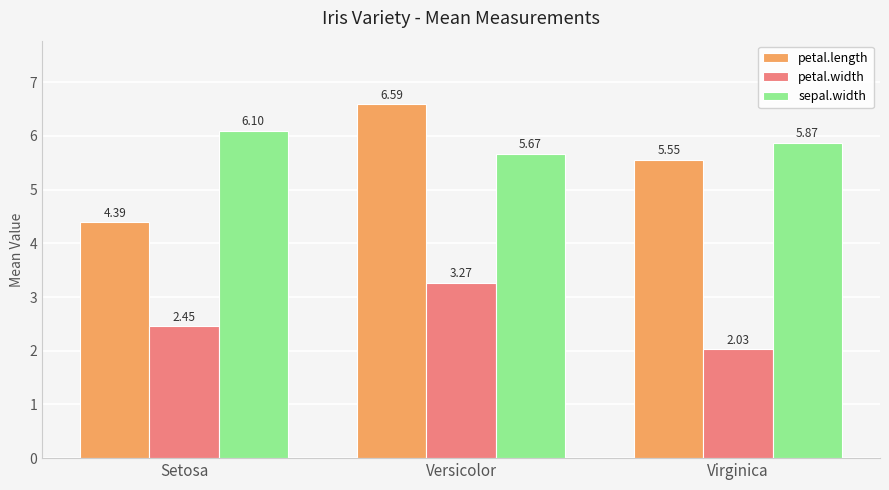

Is it true that petal.width equals 1.6 at Versicolor?

False